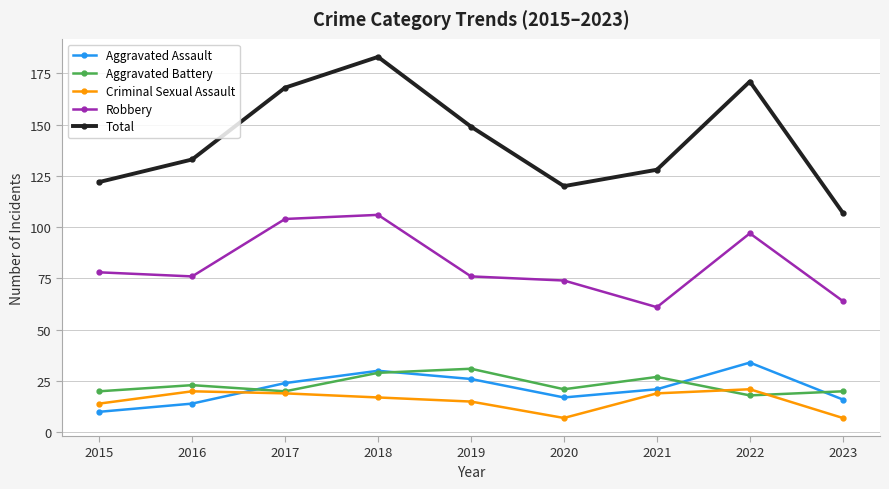

Which category has the lowest value in the Aggravated Assault series?

2015